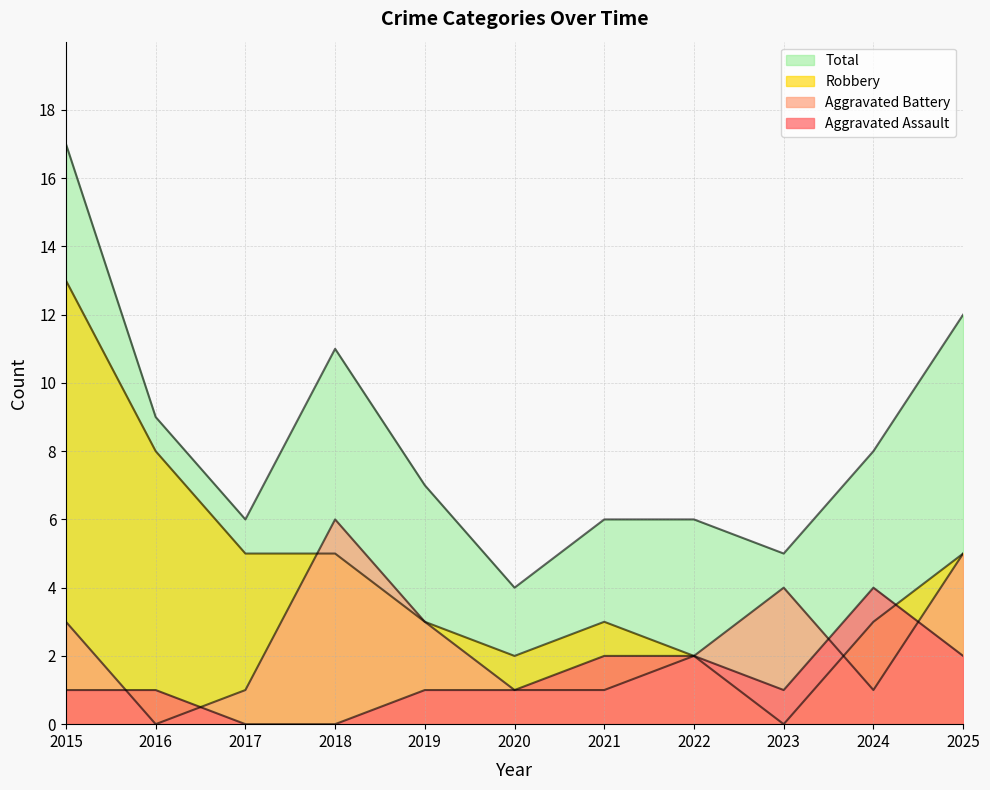

What is the average value of the Aggravated Assault series?

1